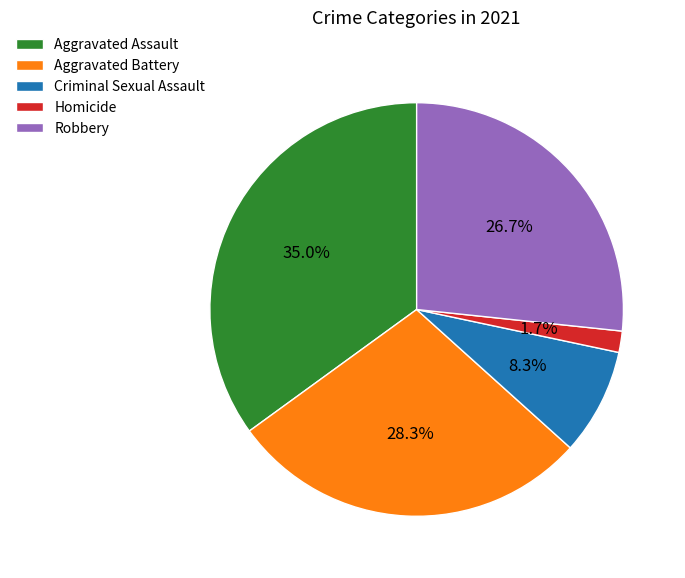

Approximately how many times larger is the value at Aggravated Battery compared to Aggravated Assault?

0.8